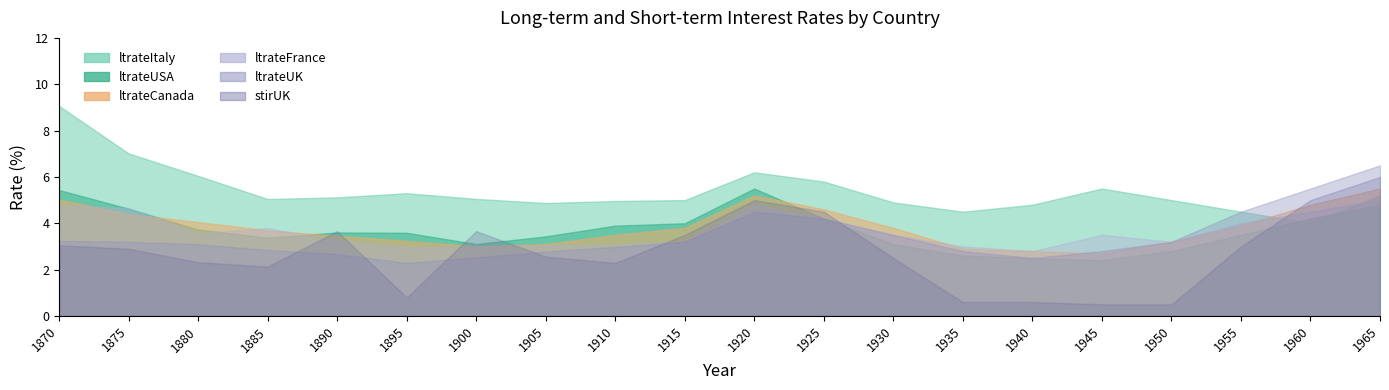

Rank the categories by ltrateItaly value from lowest to highest.

1960, 1935, 1955, 1940, 1905, 1930, 1910, 1915, 1950, 1885, 1900, 1890, 1965, 1895, 1945, 1925, 1880, 1920, 1875, 1870